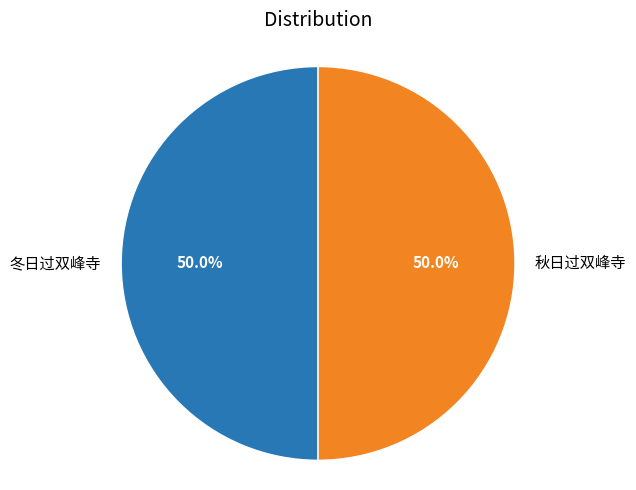

What is the ratio of the value at 冬日过双峰寺 to the value at 秋日过双峰寺?

1.0